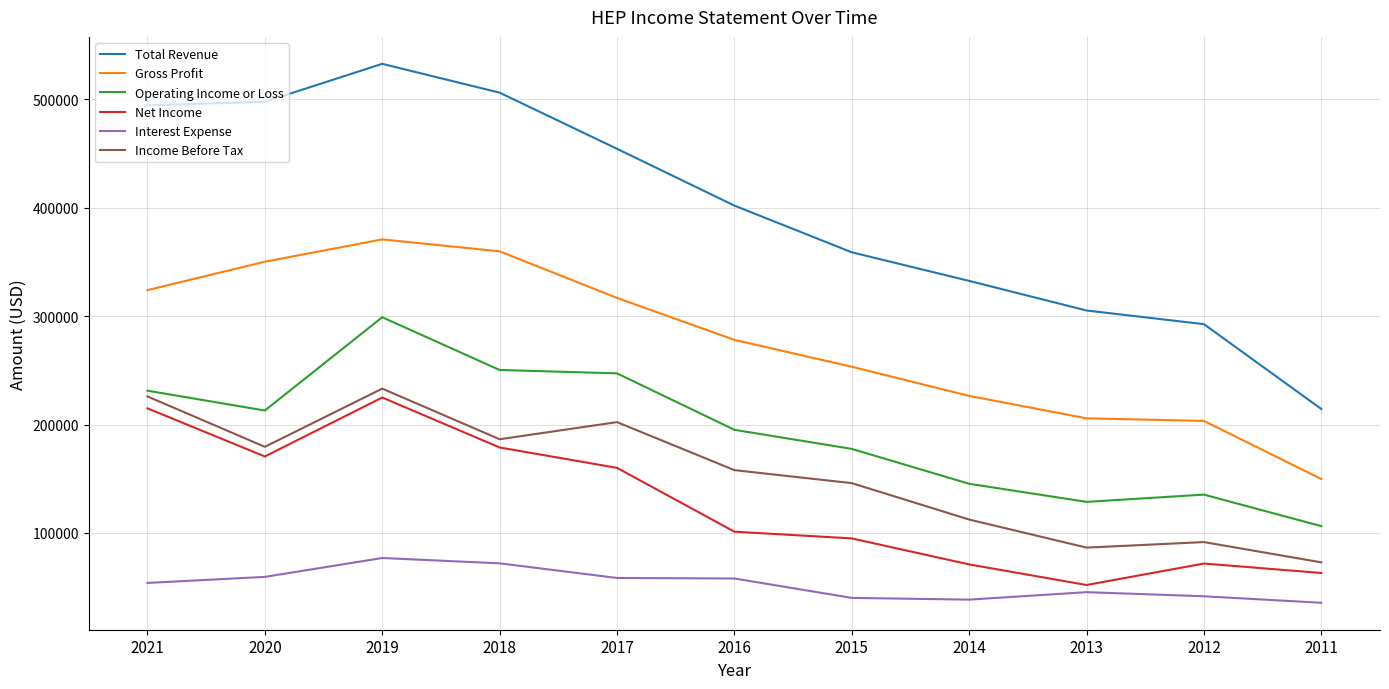

True or false: Total Revenue and Gross Profit intersect in this chart.

False